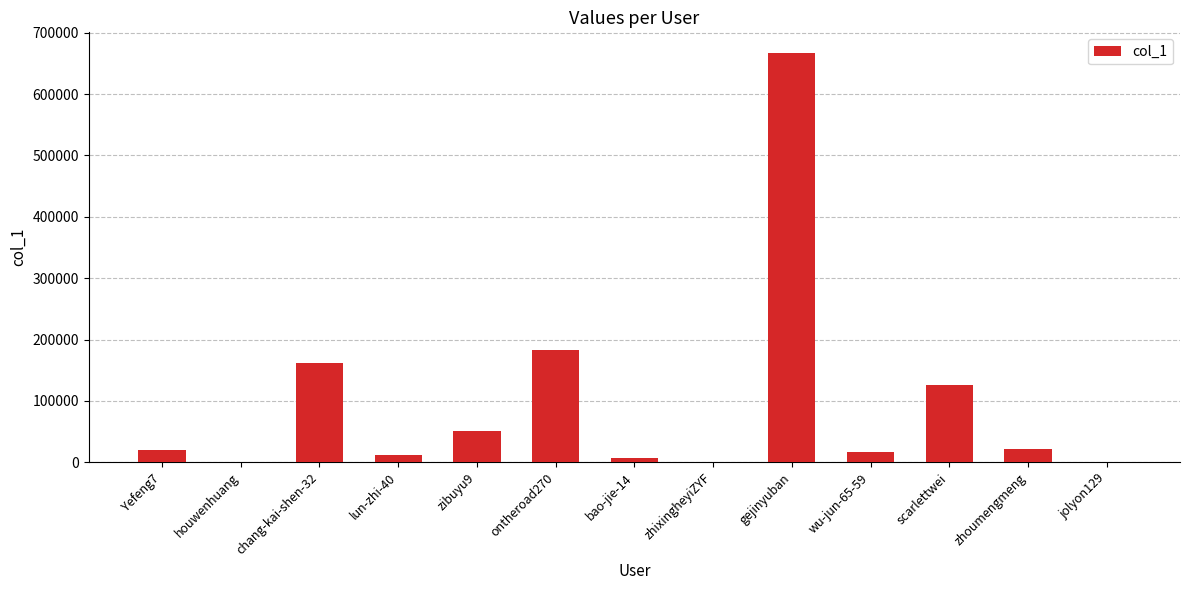

What is the approximate value at scarlettwei?

126292